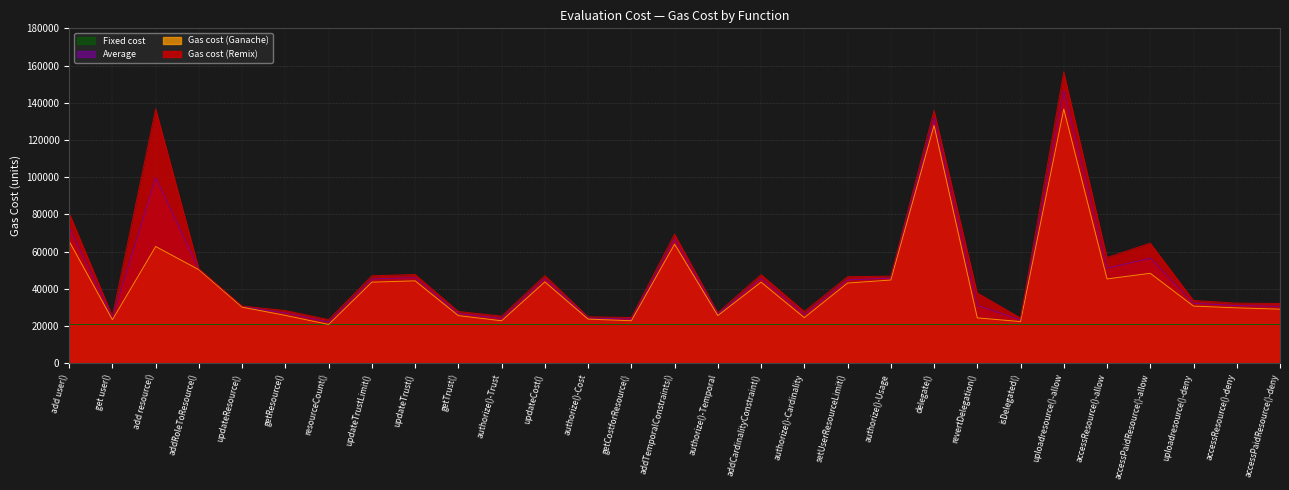

Which series changed the most between accessResource()-deny and accessPaidResource()-deny?

Gas cost (Ganache)